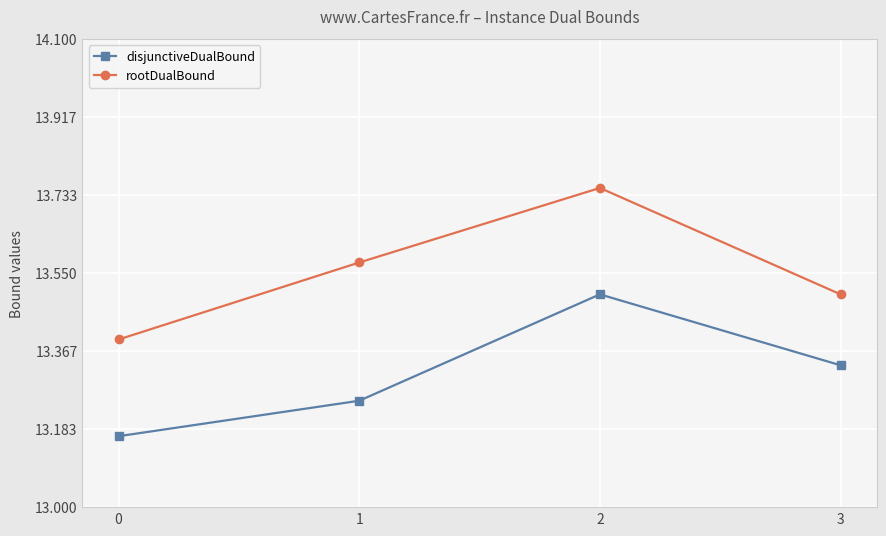

Is this an area chart (filled region under the line)?

No